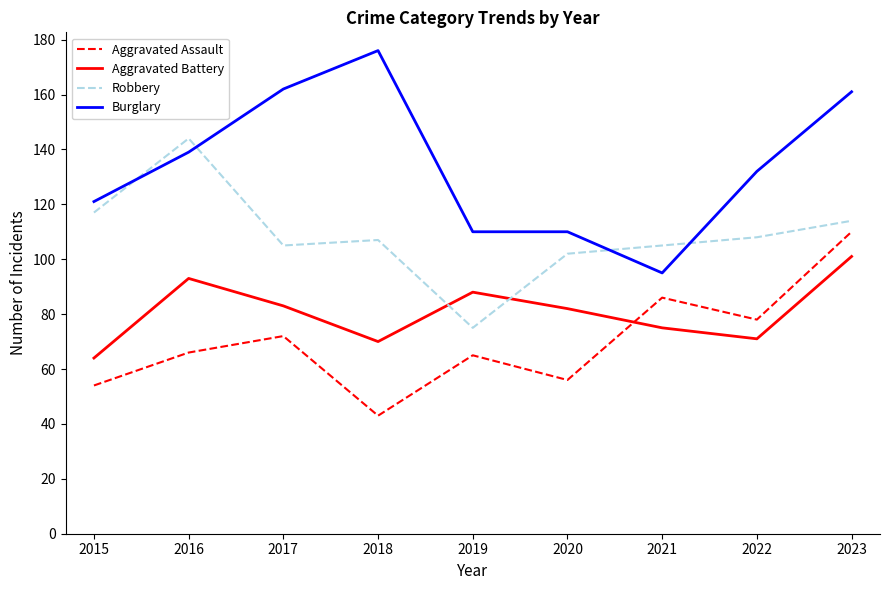

What is the difference between the Robbery values at 2018 and 2017?

2